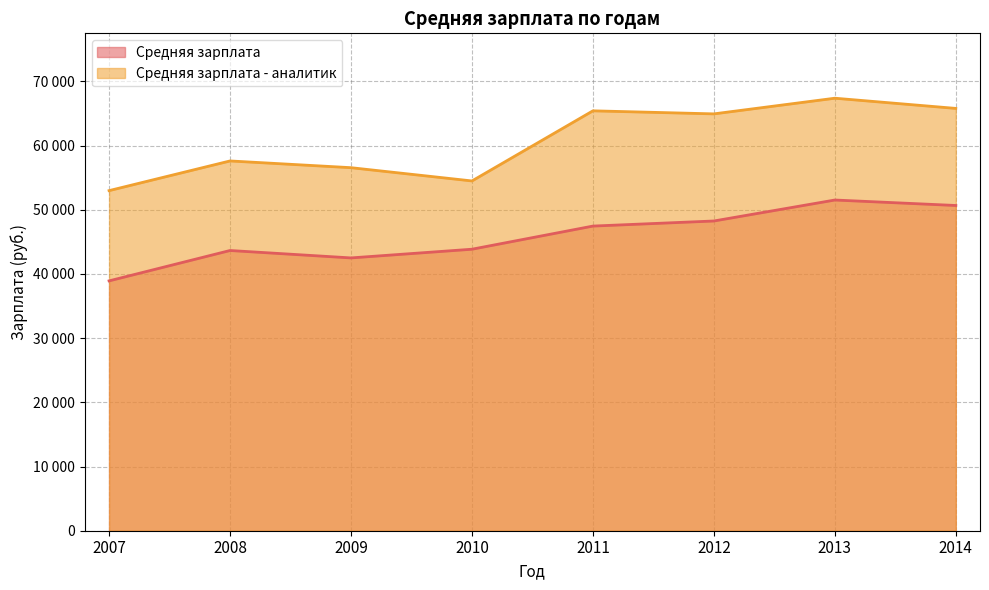

What is the total value across all series at 2012?

113170